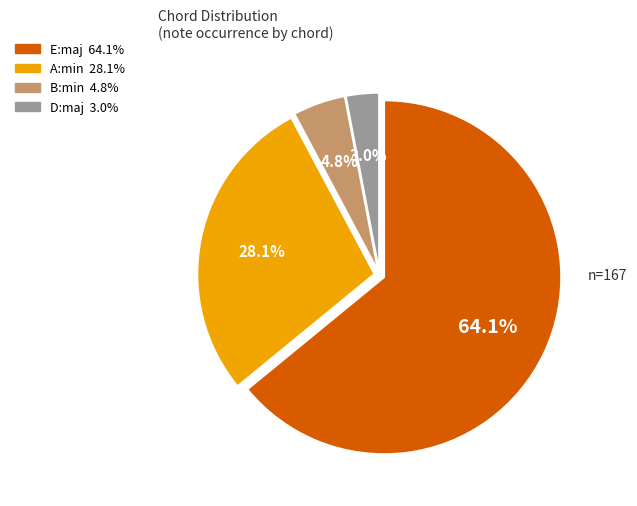

What percentage is the B:min slice, to the nearest percent?

5%